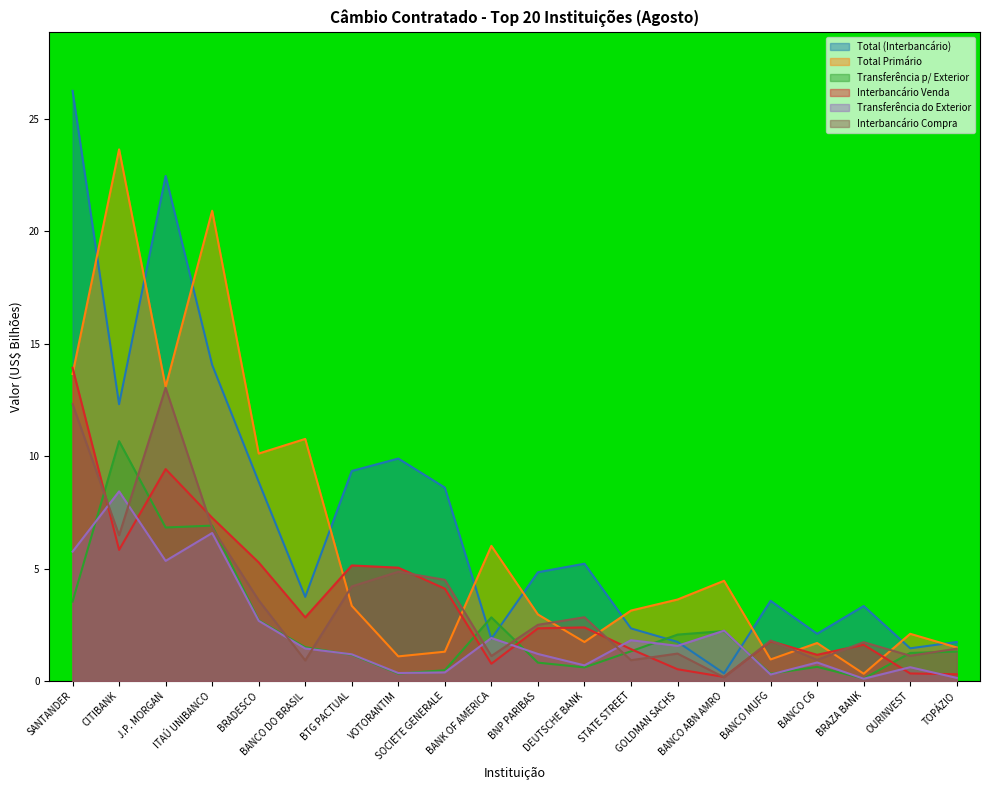

In Transferência do Exterior, how many points are higher than both neighbors (excluding endpoints)?

7